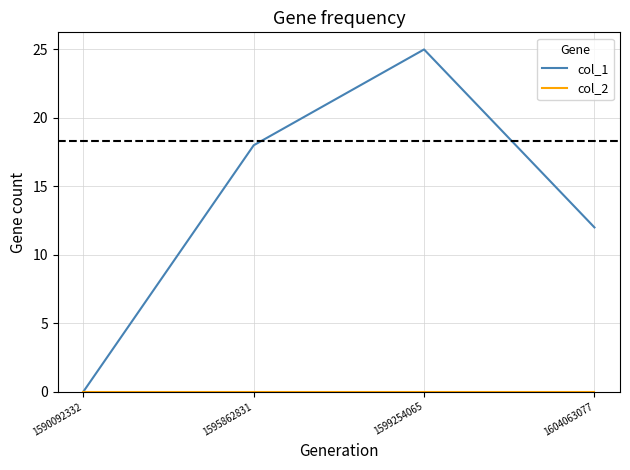

List the labels in order of col_1 value, largest first.

1599254065, 1595862831, 1604063077, 1590092332